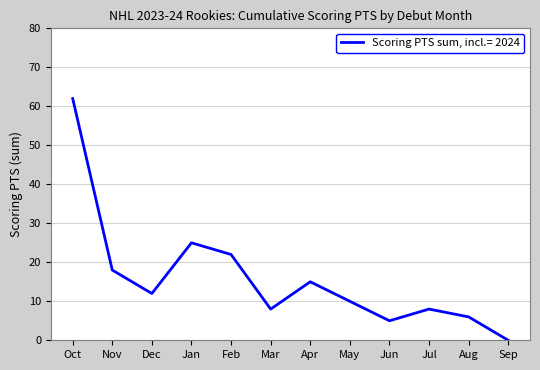

Count the number of categories in the chart.

12